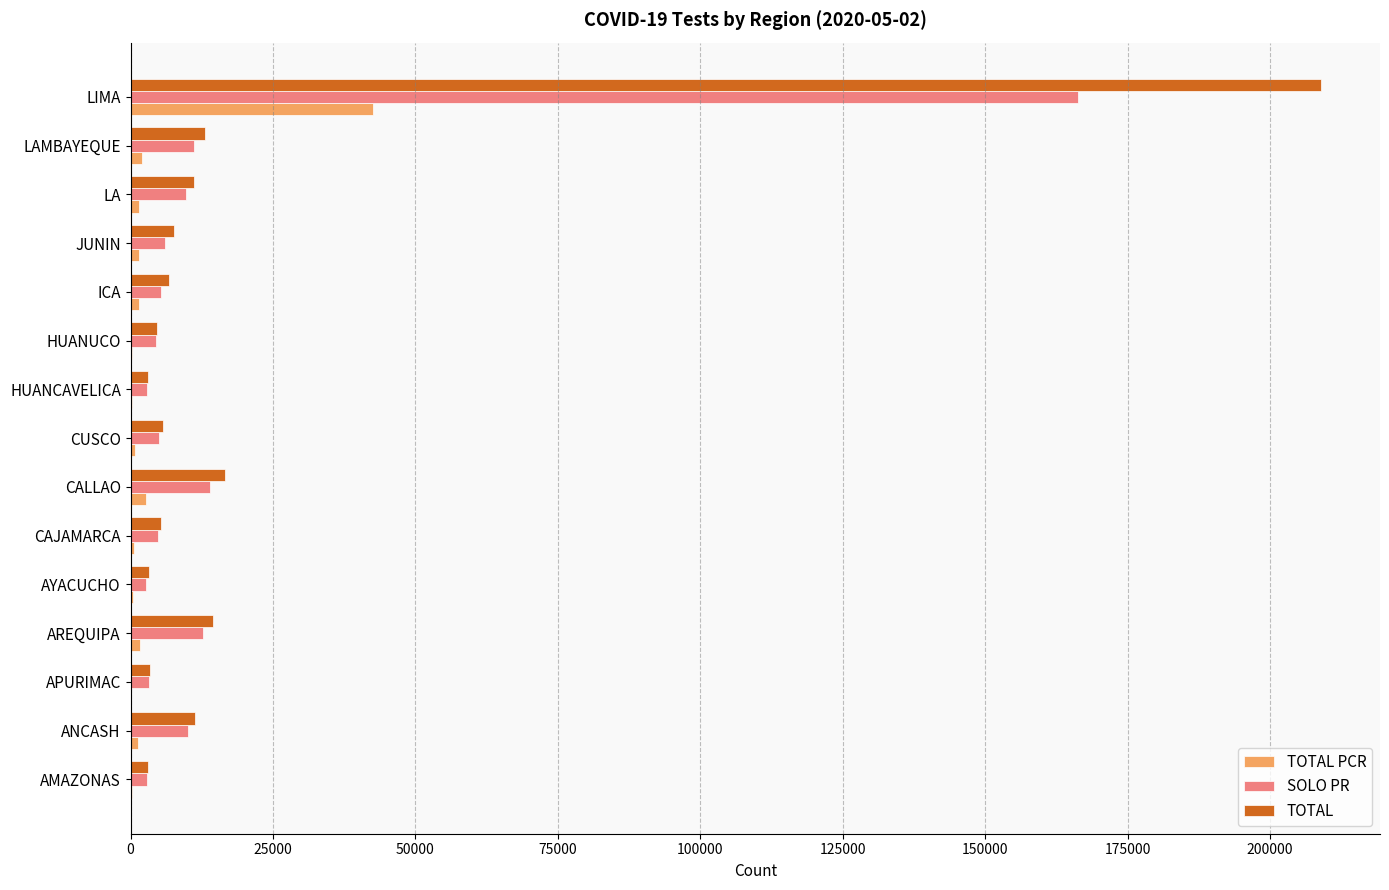

Which category has the highest value in the SOLO PR series?

LIMA